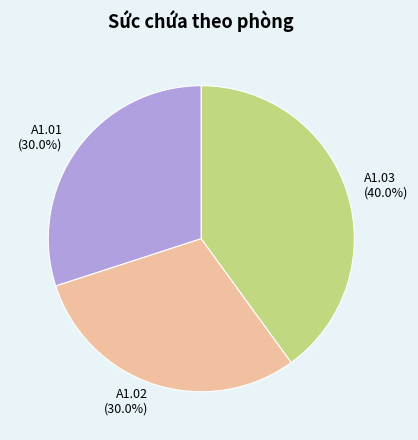

True or false: A1.02 accounts for 18% of the total.

False